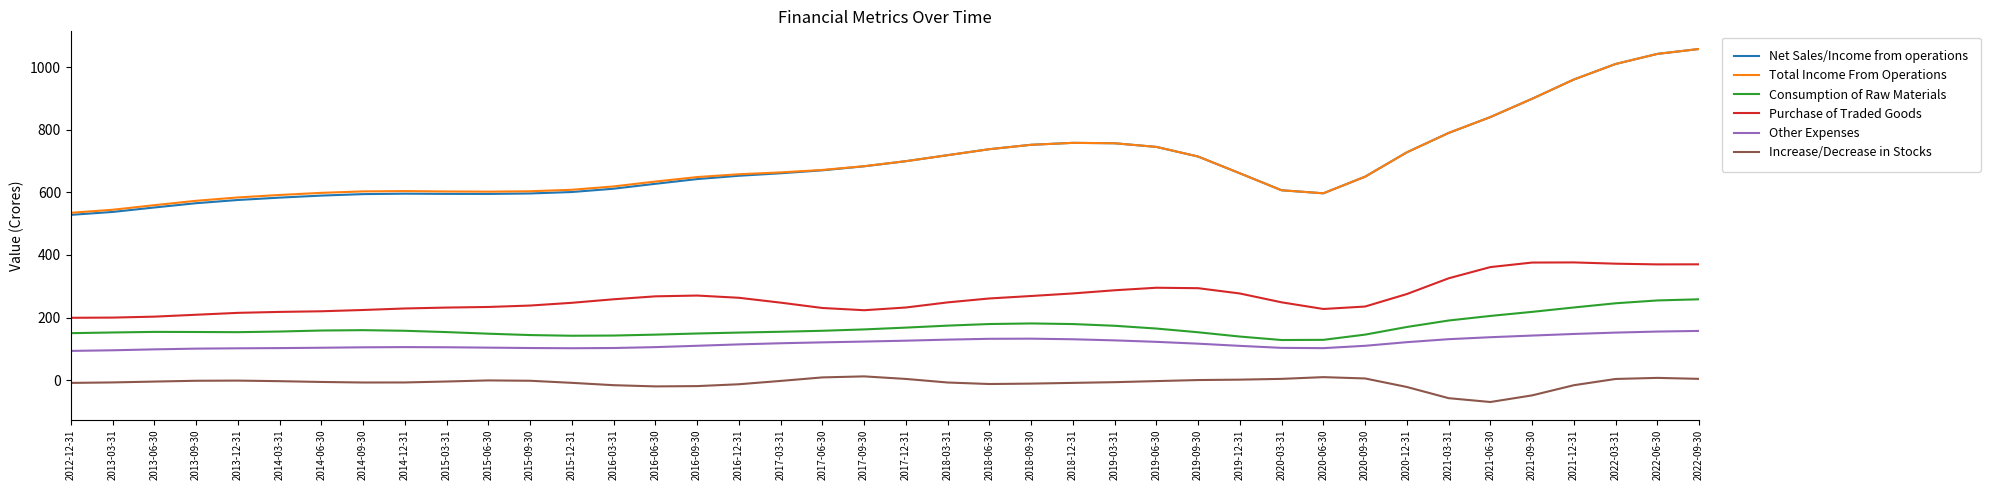

What is the greatest value displayed?

1058.7